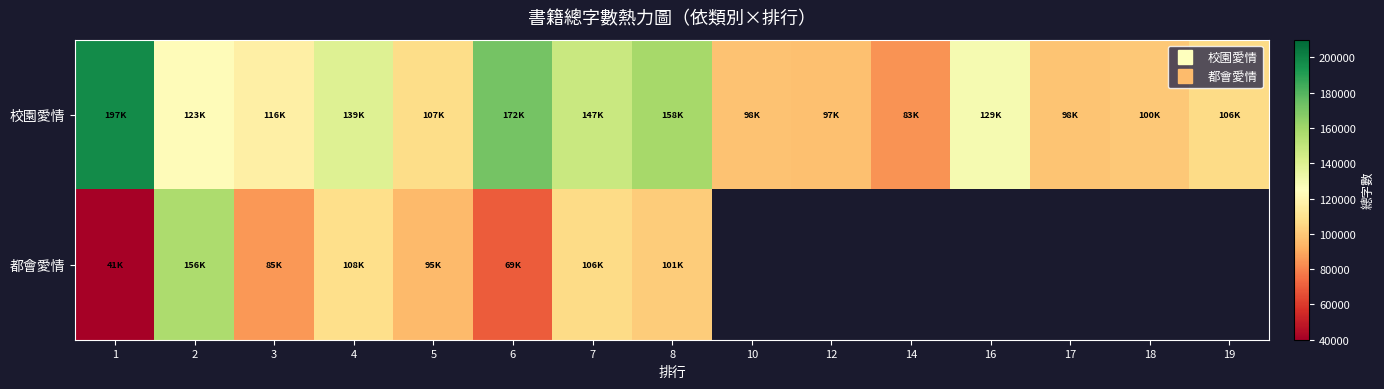

List the labels in order of 校園愛情 value, largest first.

1, 6, 8, 7, 4, 16, 2, 3, 5, 19, 18, 17, 10, 12, 14